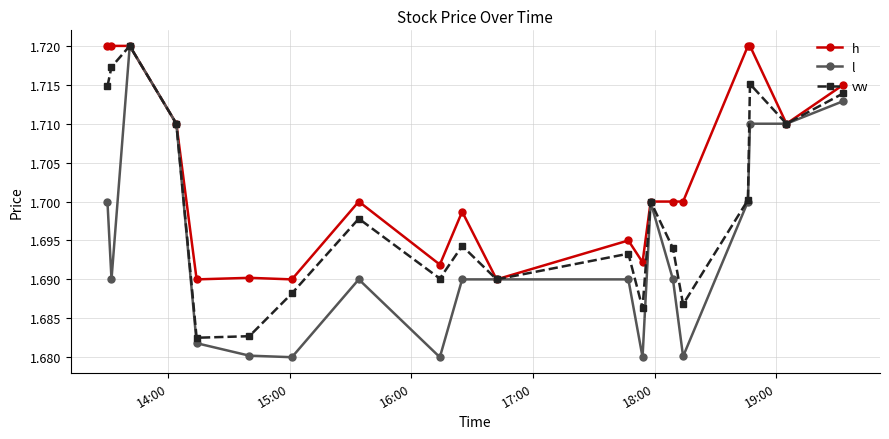

Which series has the largest range (max minus min)?

l